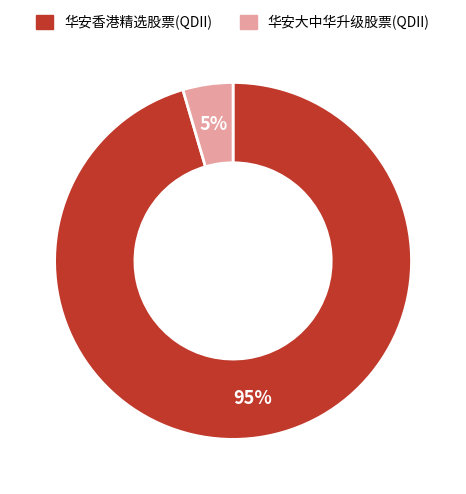

Between 华安大中华升级股票(QDII) and 华安香港精选股票(QDII), which is larger?

华安香港精选股票(QDII)